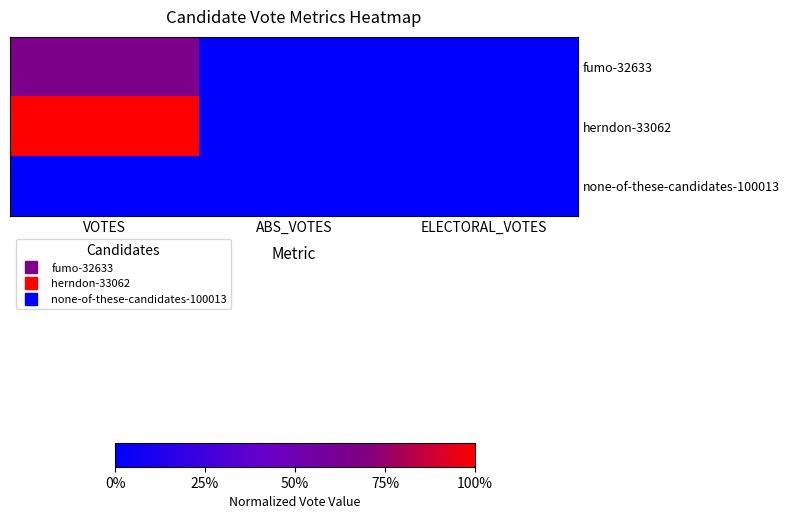

At which category is the sum across all series the highest?

VOTES